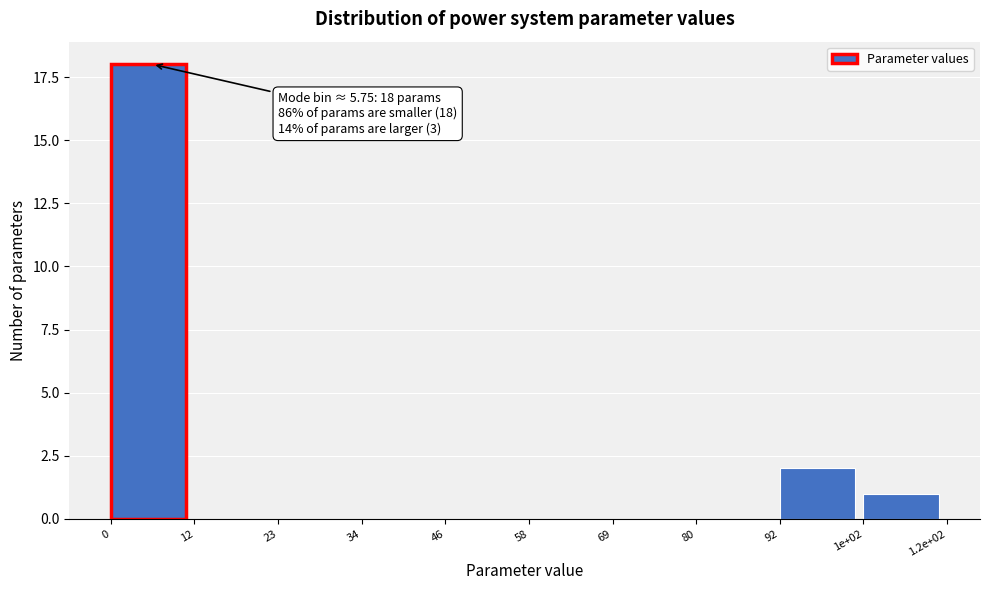

Reading right to left, what are all the values shown in this chart?

1e+02=1	92=2	80=0	69=0	58=0	46=0	34=0	23=0	12=0	0=18